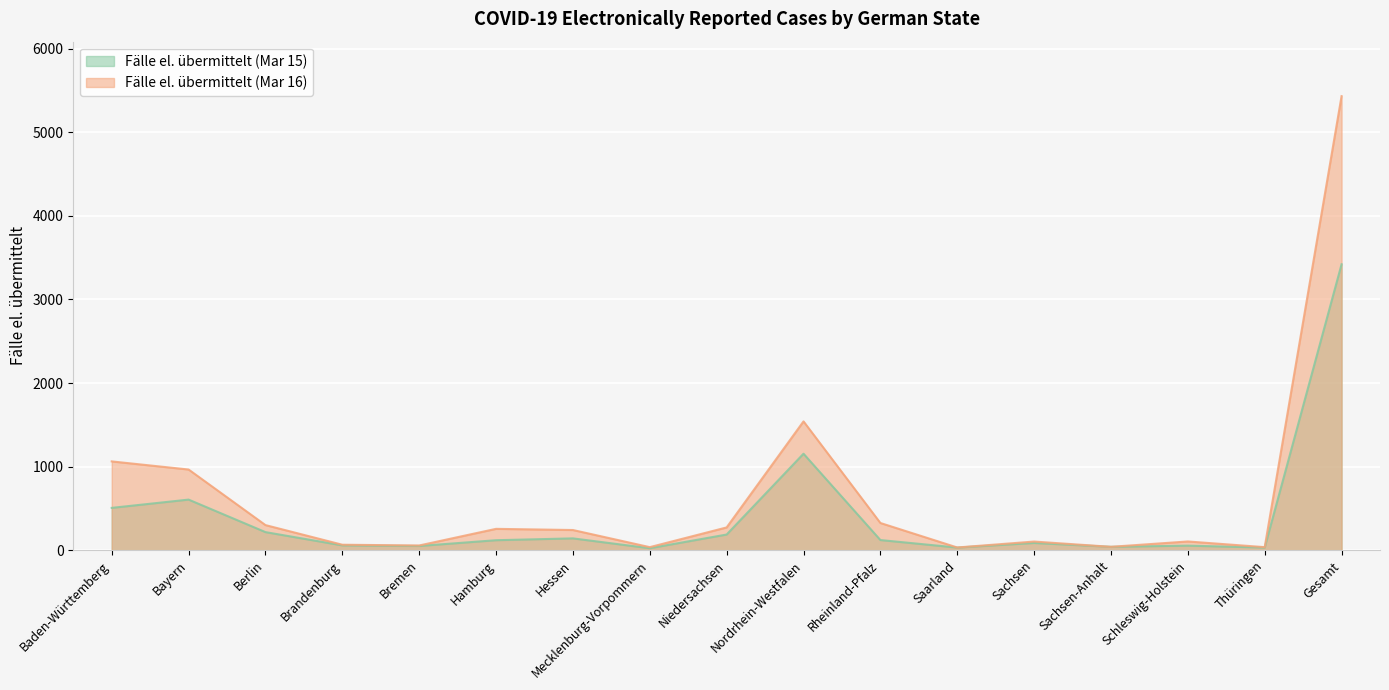

What position from the left is Brandenburg?

4